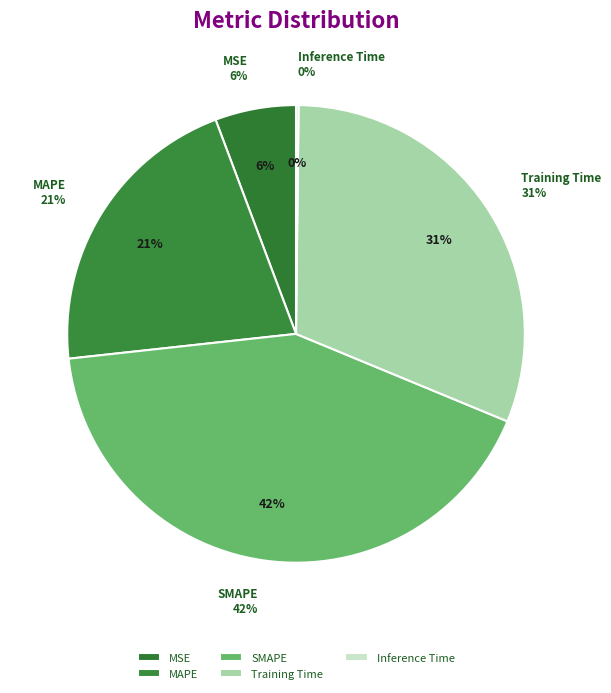

Combined, do Inference Time and SMAPE account for over 50%?

No